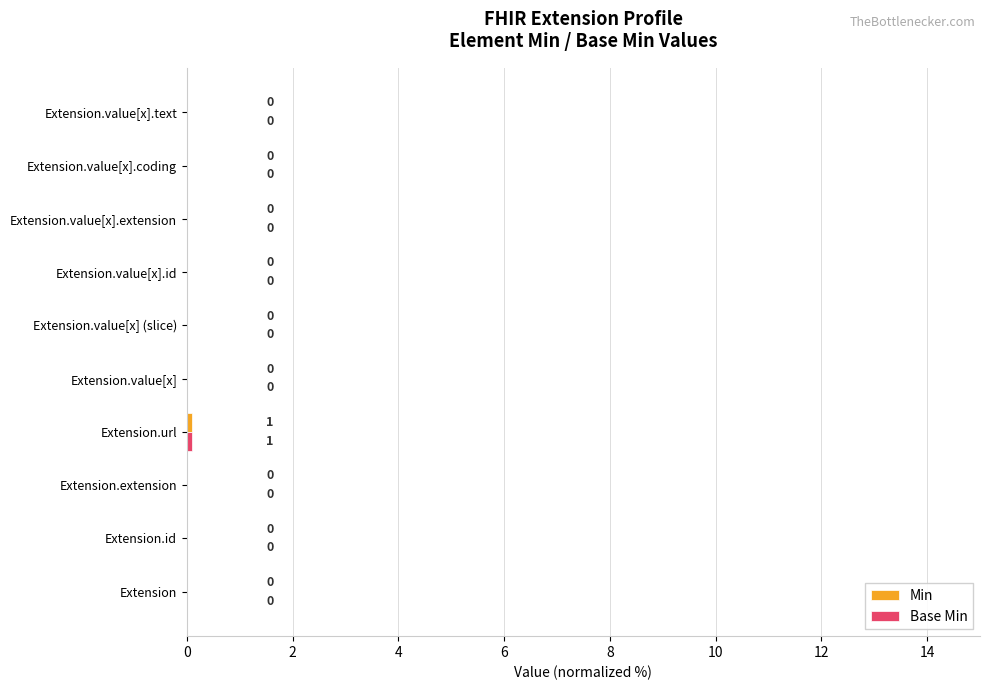

What is the greatest value displayed?

0.1